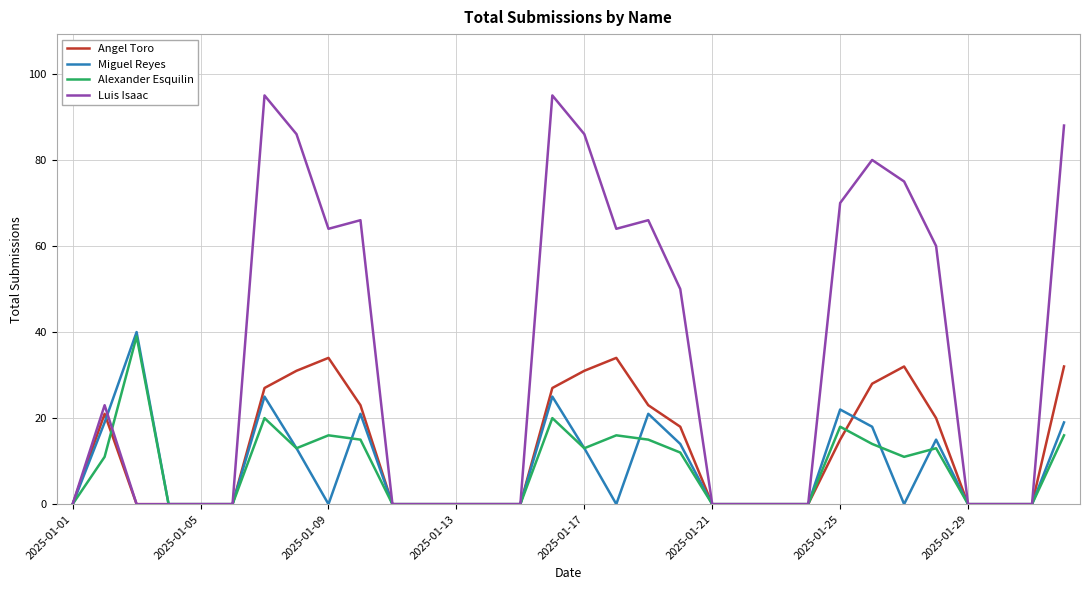

Which series has the widest spread of values?

Luis Isaac